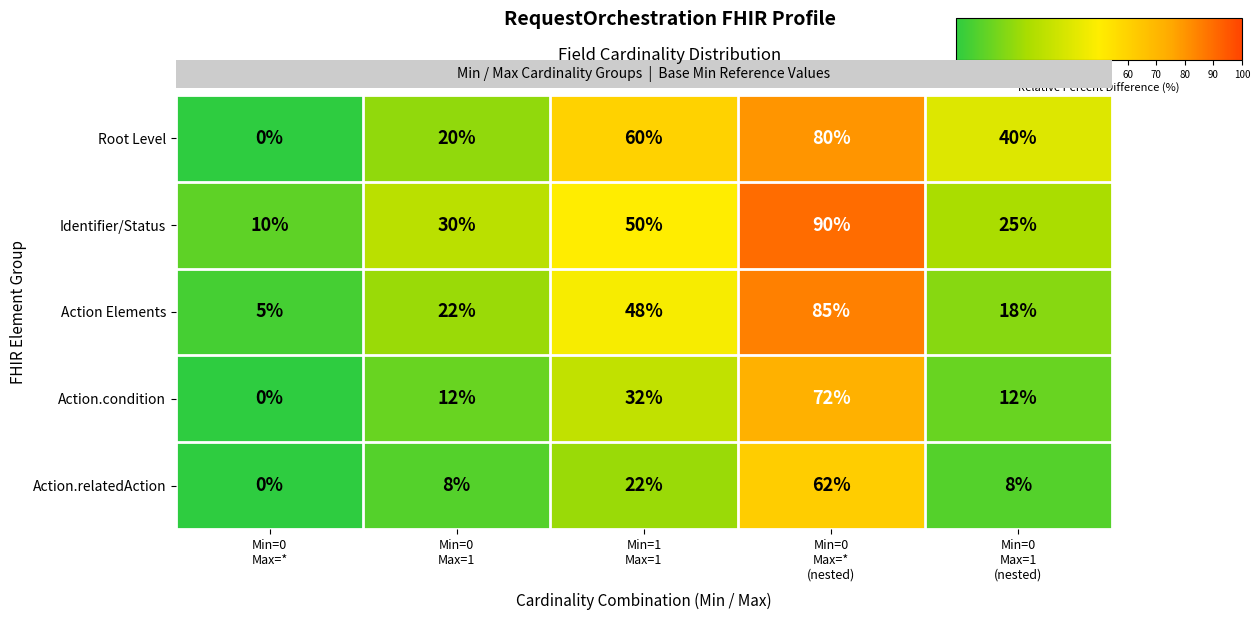

Rank the series by their maximum value, from lowest to highest.

Action.relatedAction, Action.condition, Root Level, Action Elements, Identifier/Status